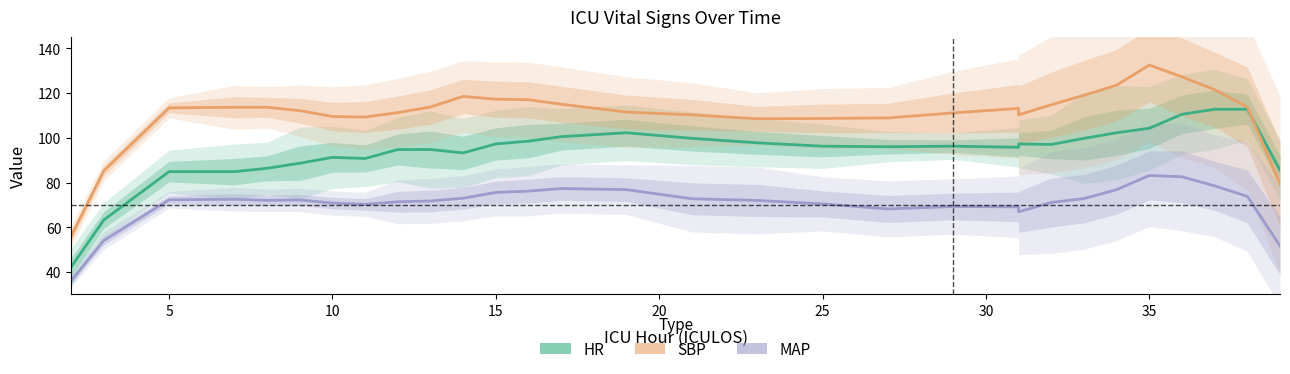

True or false: MAP and SBP cross at least once.

False